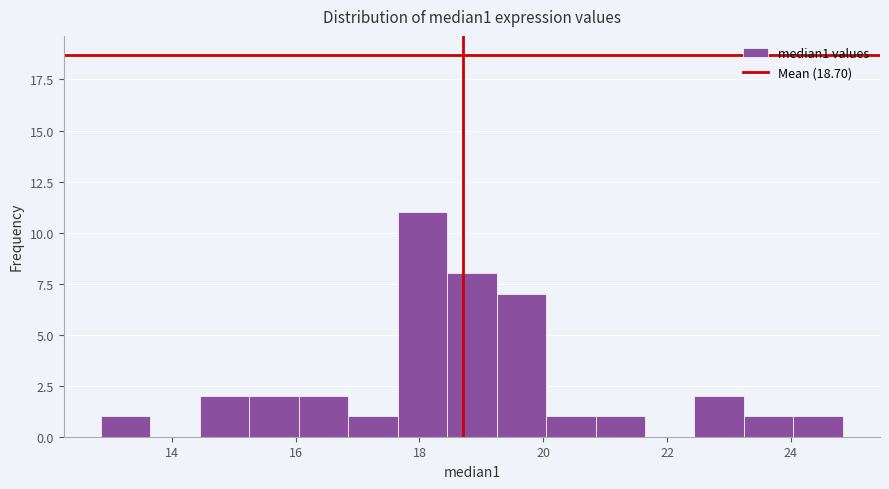

Read against the x-axis, roughly where is the centre of the tallest bar?

18.0